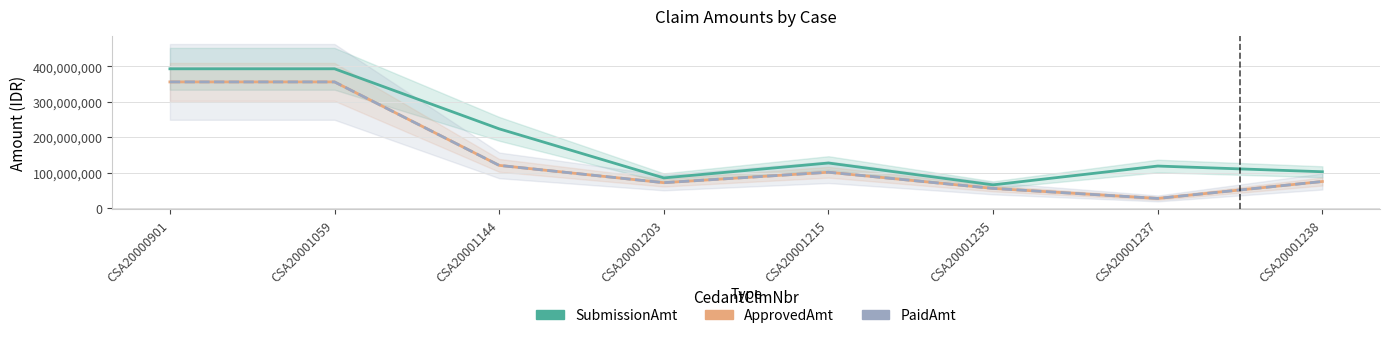

At which label does PaidAmt reach its peak?

CSA20000901